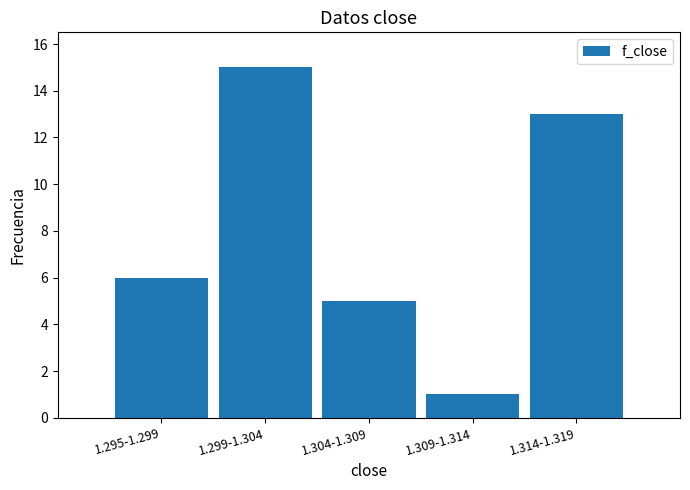

Reading right to left, list all the values displayed in this chart.

13	1	5	15	6